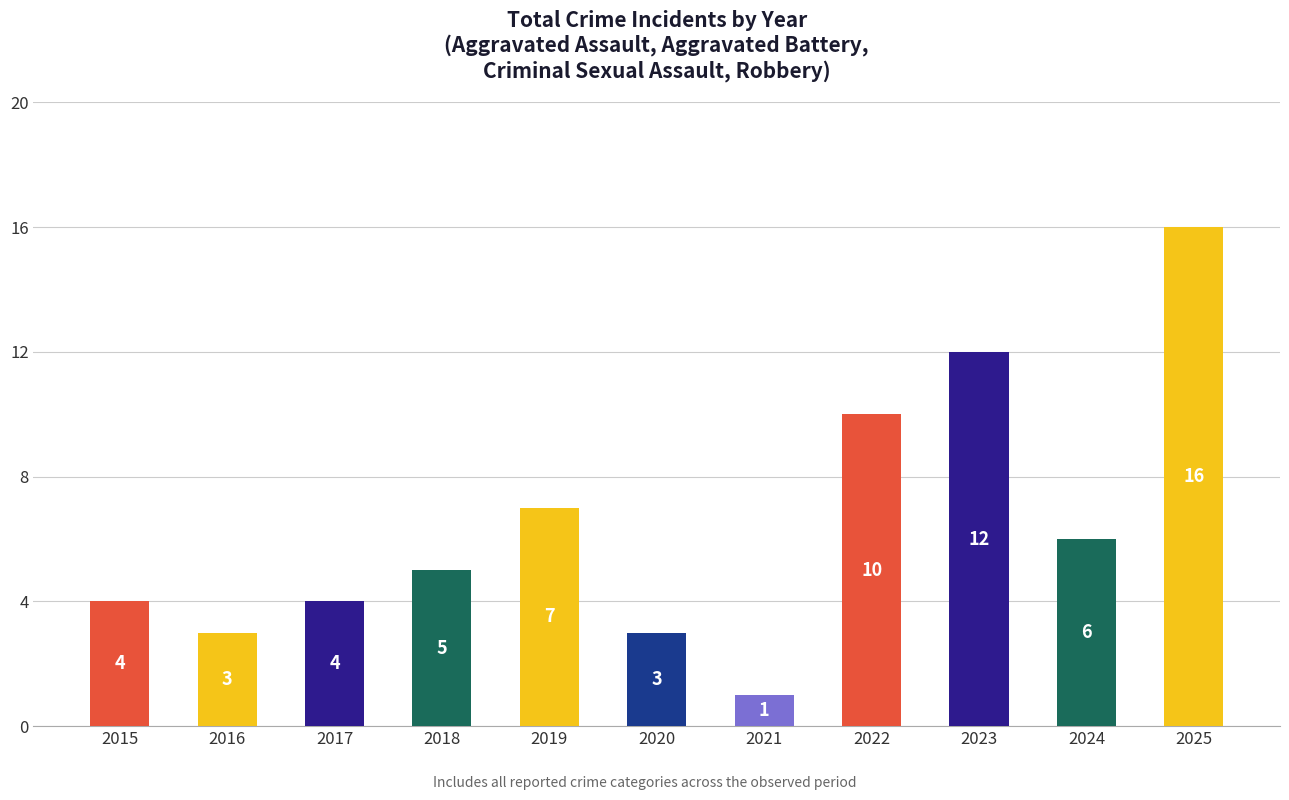

Which category has the lowest value across all series?

2021